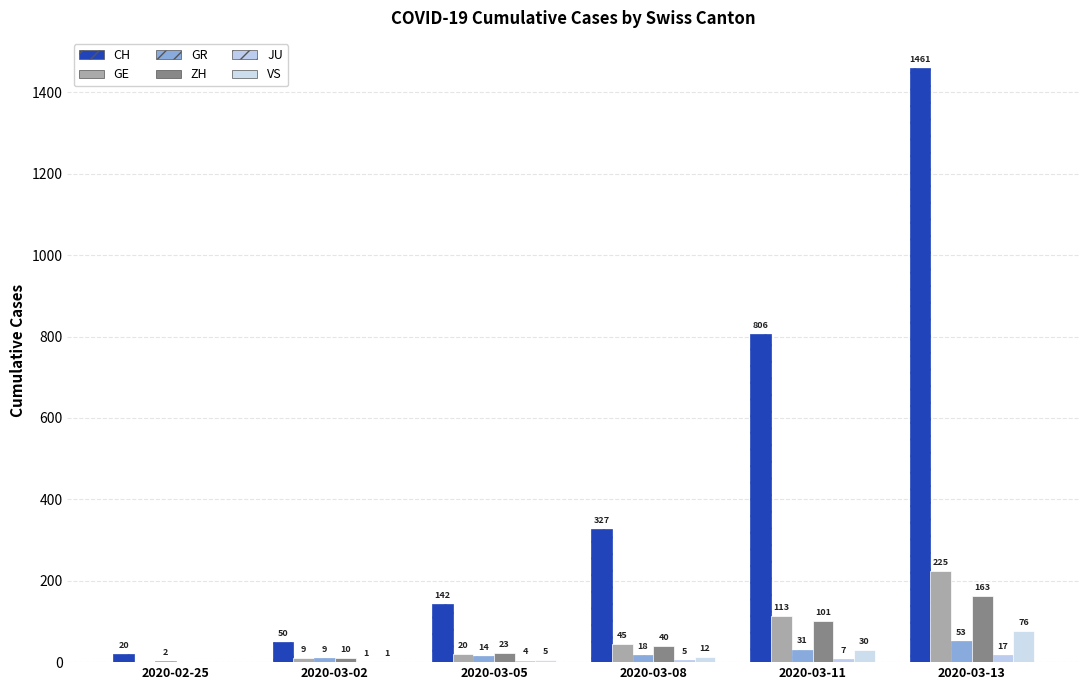

Count the number of categories in the chart.

6